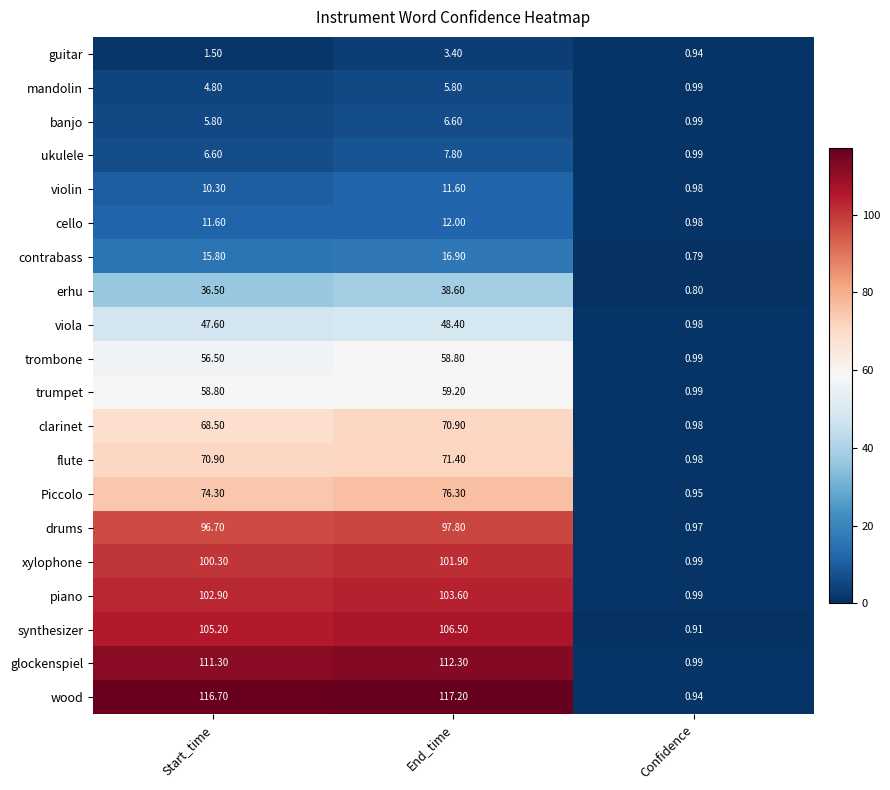

Which series has the widest spread of values?

wood